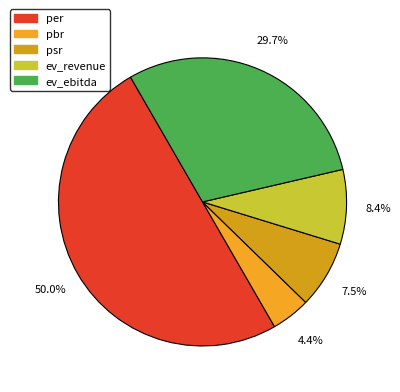

The per slice represents 40% of the pie. True or false?

False